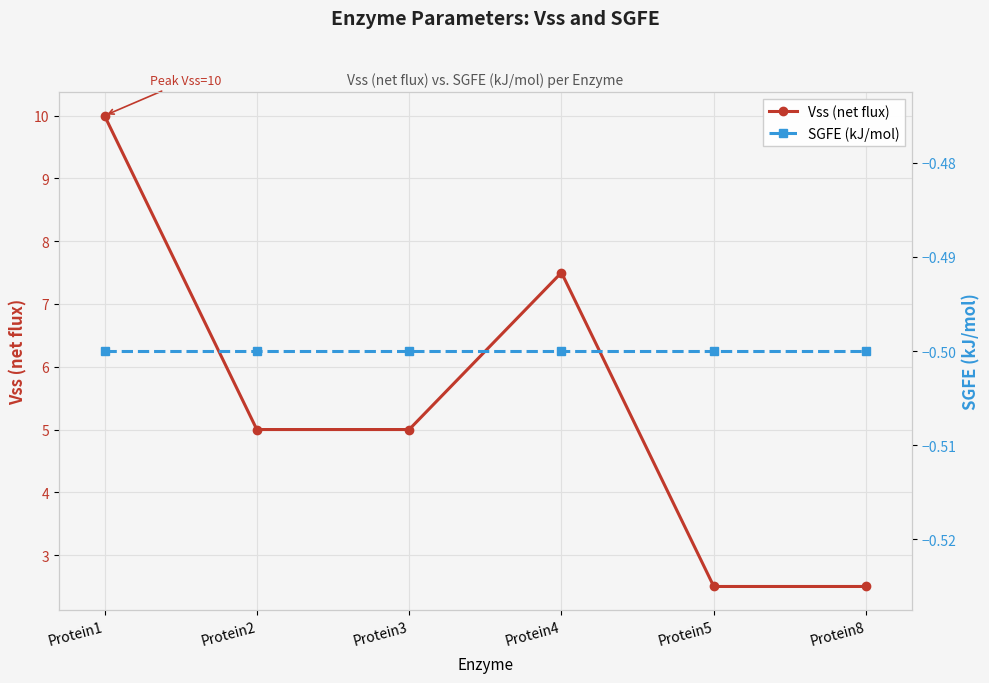

What are all the series names shown in the legend?

Vss (net flux), SGFE (kJ/mol)